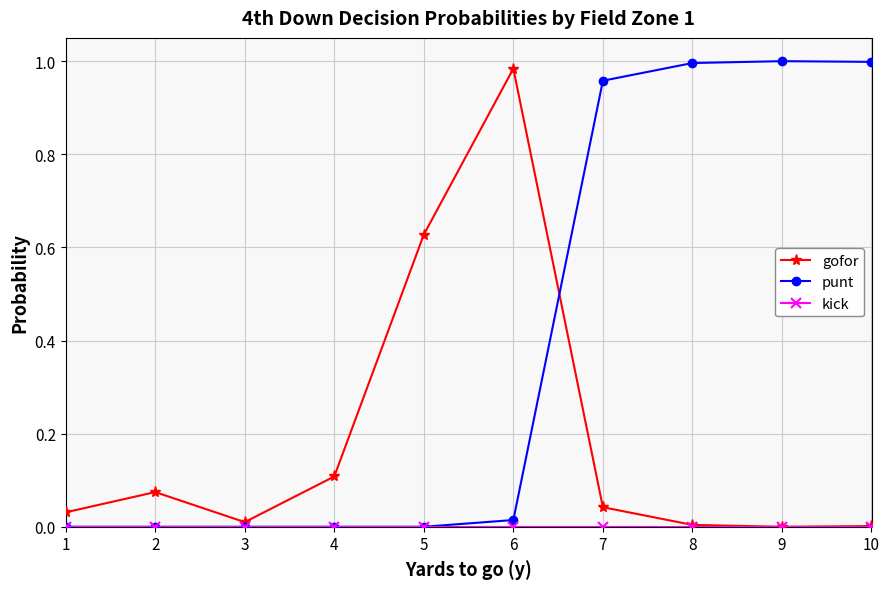

How many categories are shown in the chart?

10